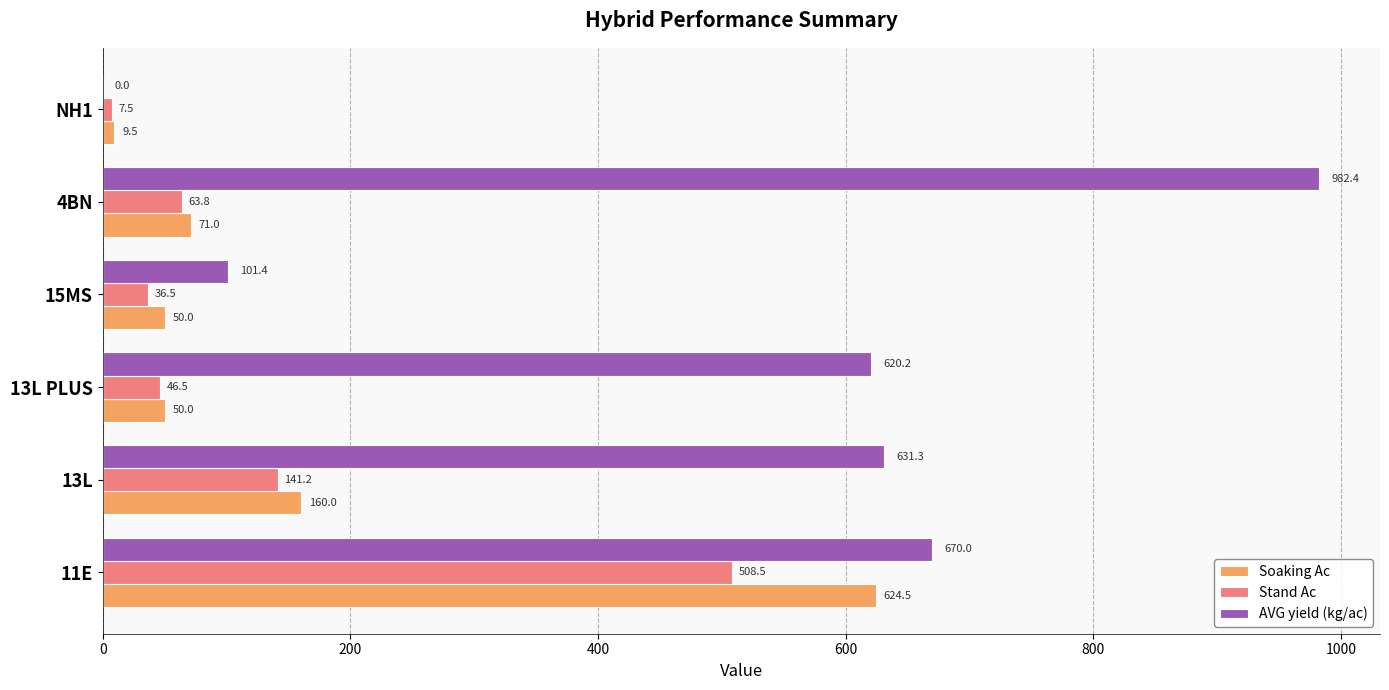

What is the sum of all Stand Ac values?

804.0